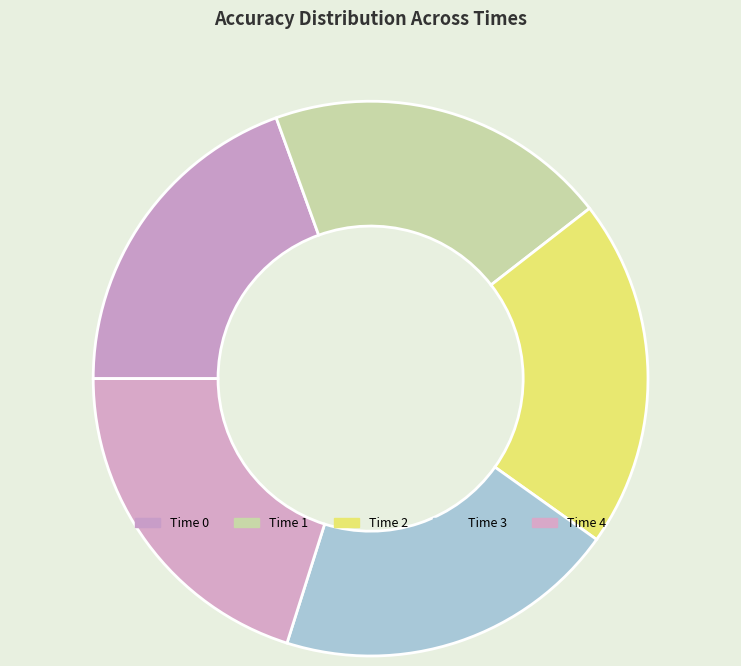

How many segments does this pie chart have?

5